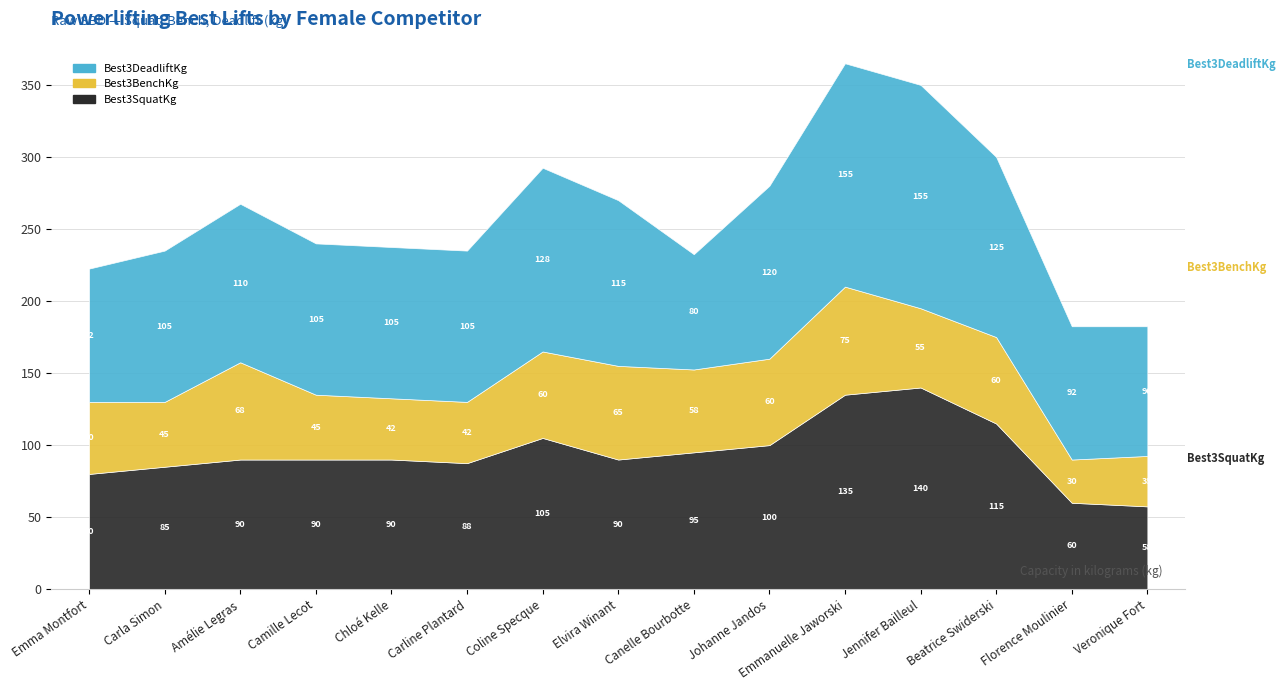

Which label corresponds to the largest value in the chart?

Emmanuelle Jaworski